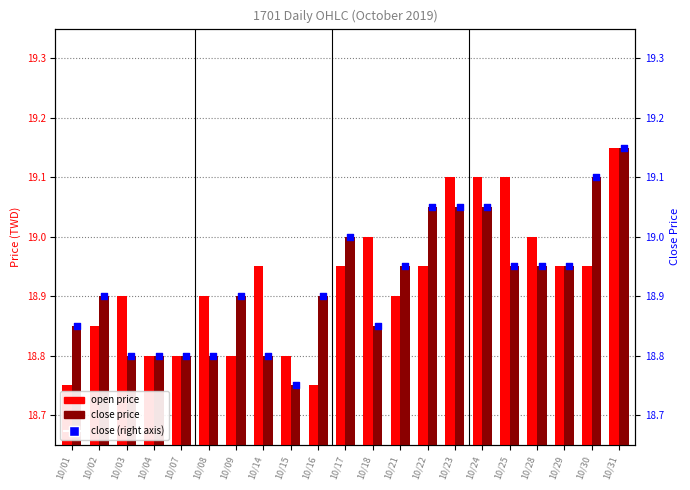

At how many categories does at least one series exceed 18?

21